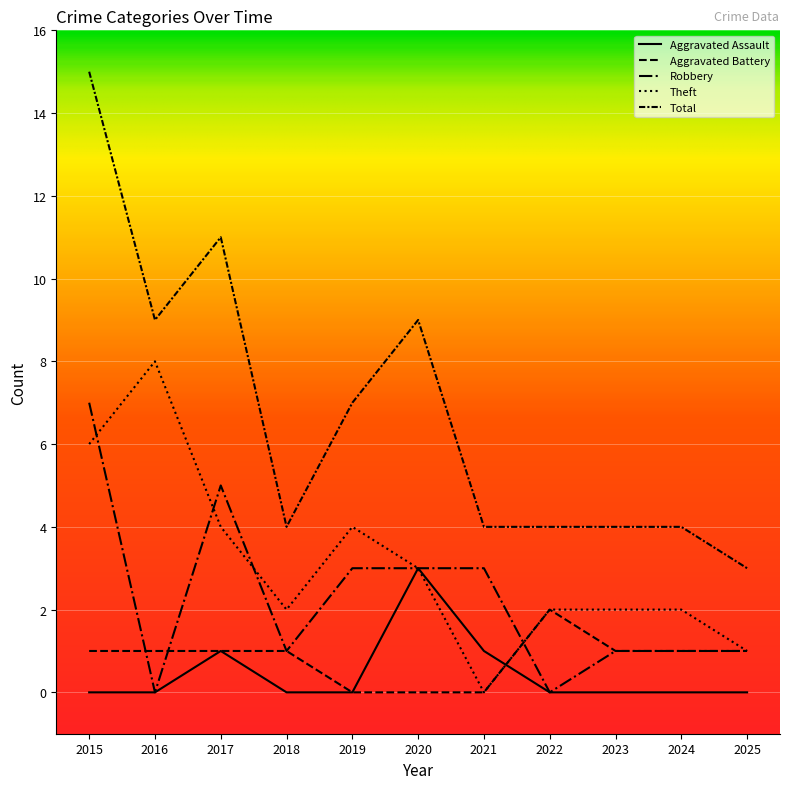

How many lines are shown in the chart?

5